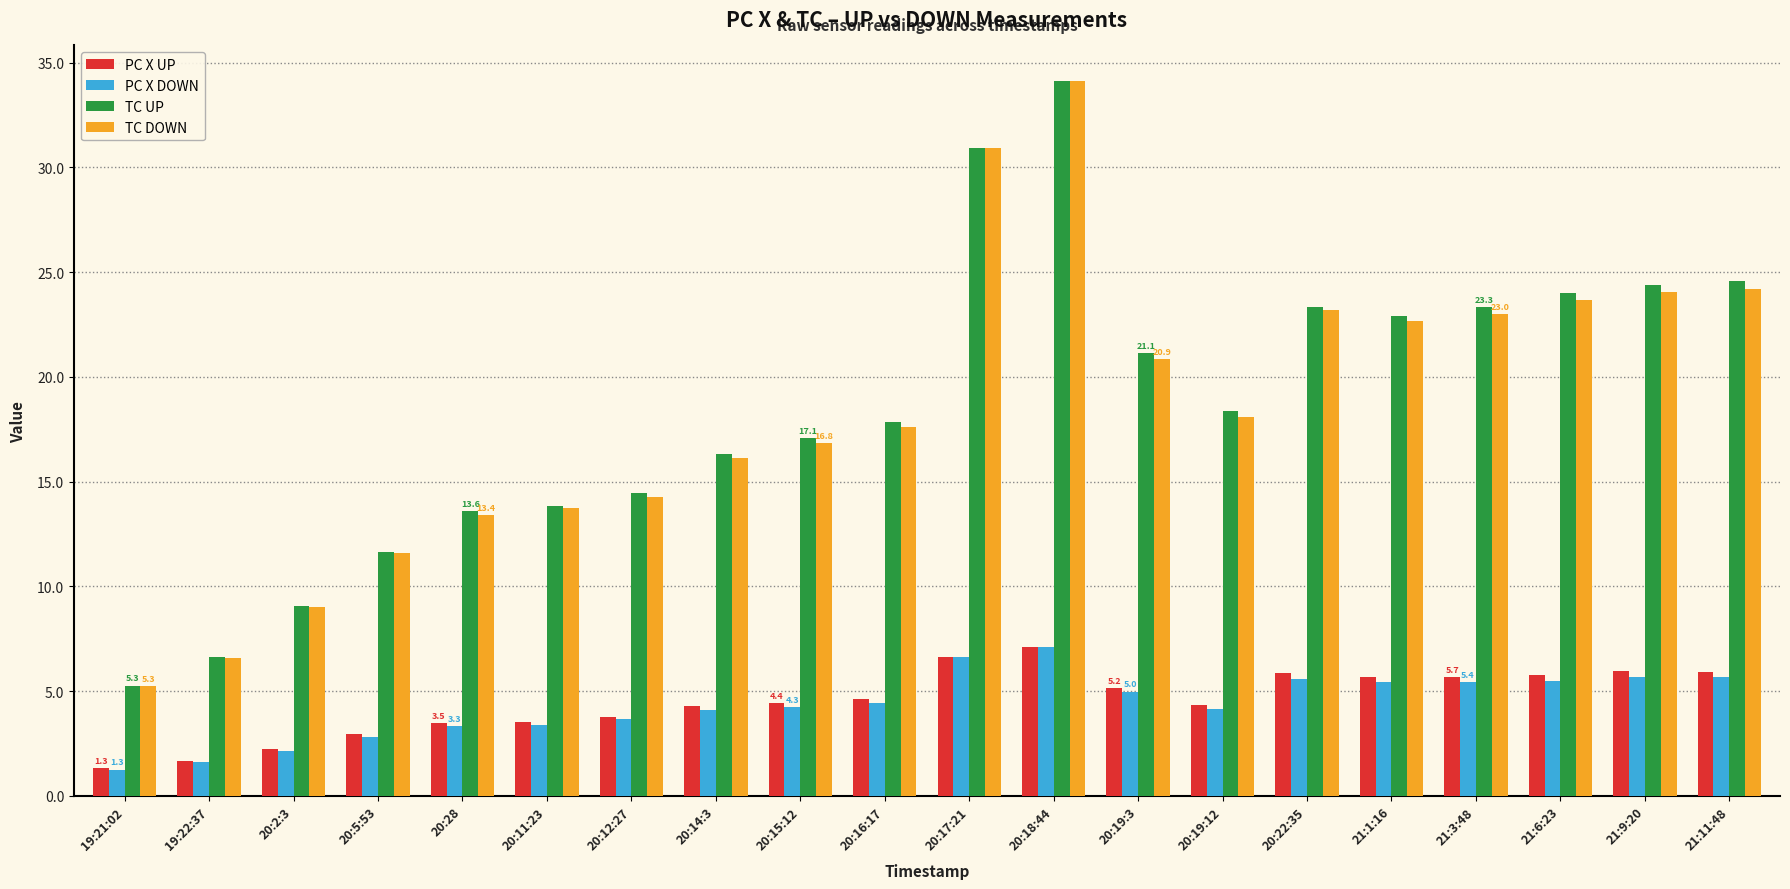

Are the bars grouped side by side (vs. stacked)?

Yes